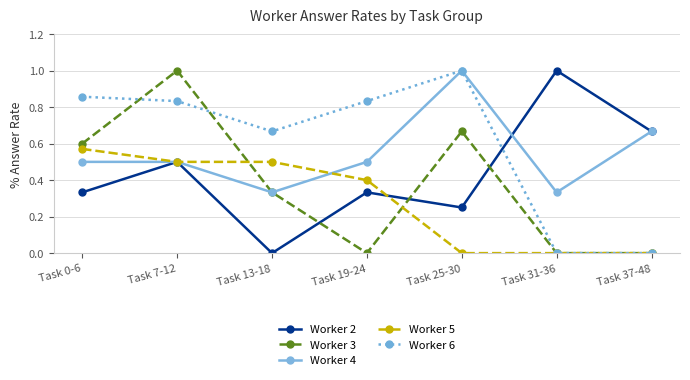

Does the chart have visible grid lines?

Yes